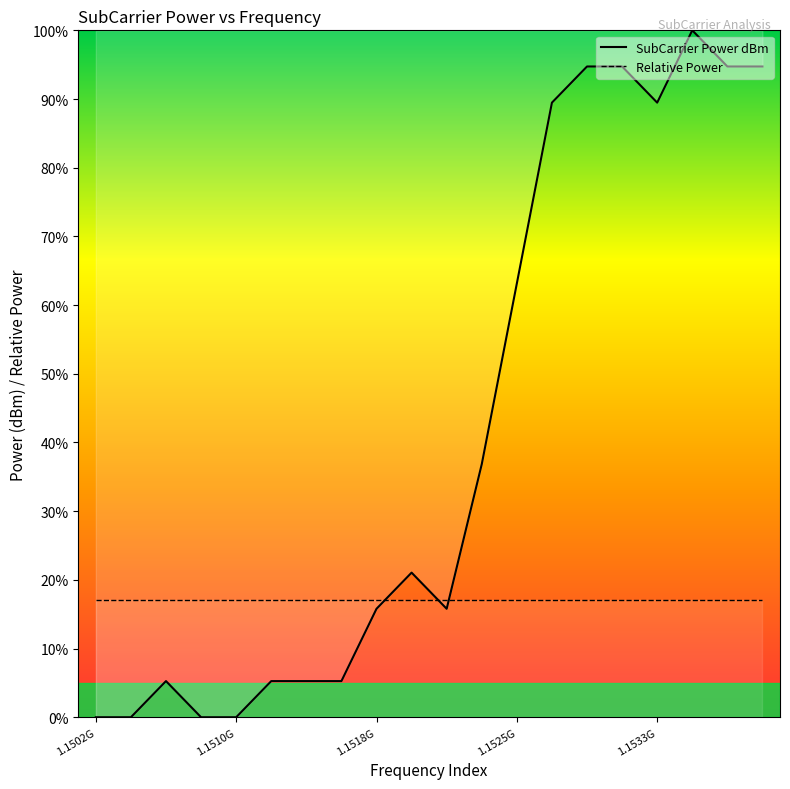

At 10, list the series in order from largest to smallest.

Relative Power, SubCarrier Power dBm